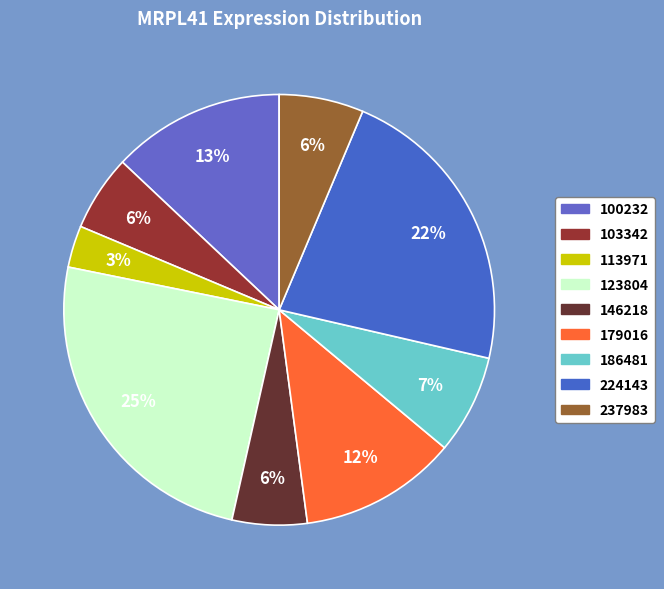

Count the number of slices in the pie.

9